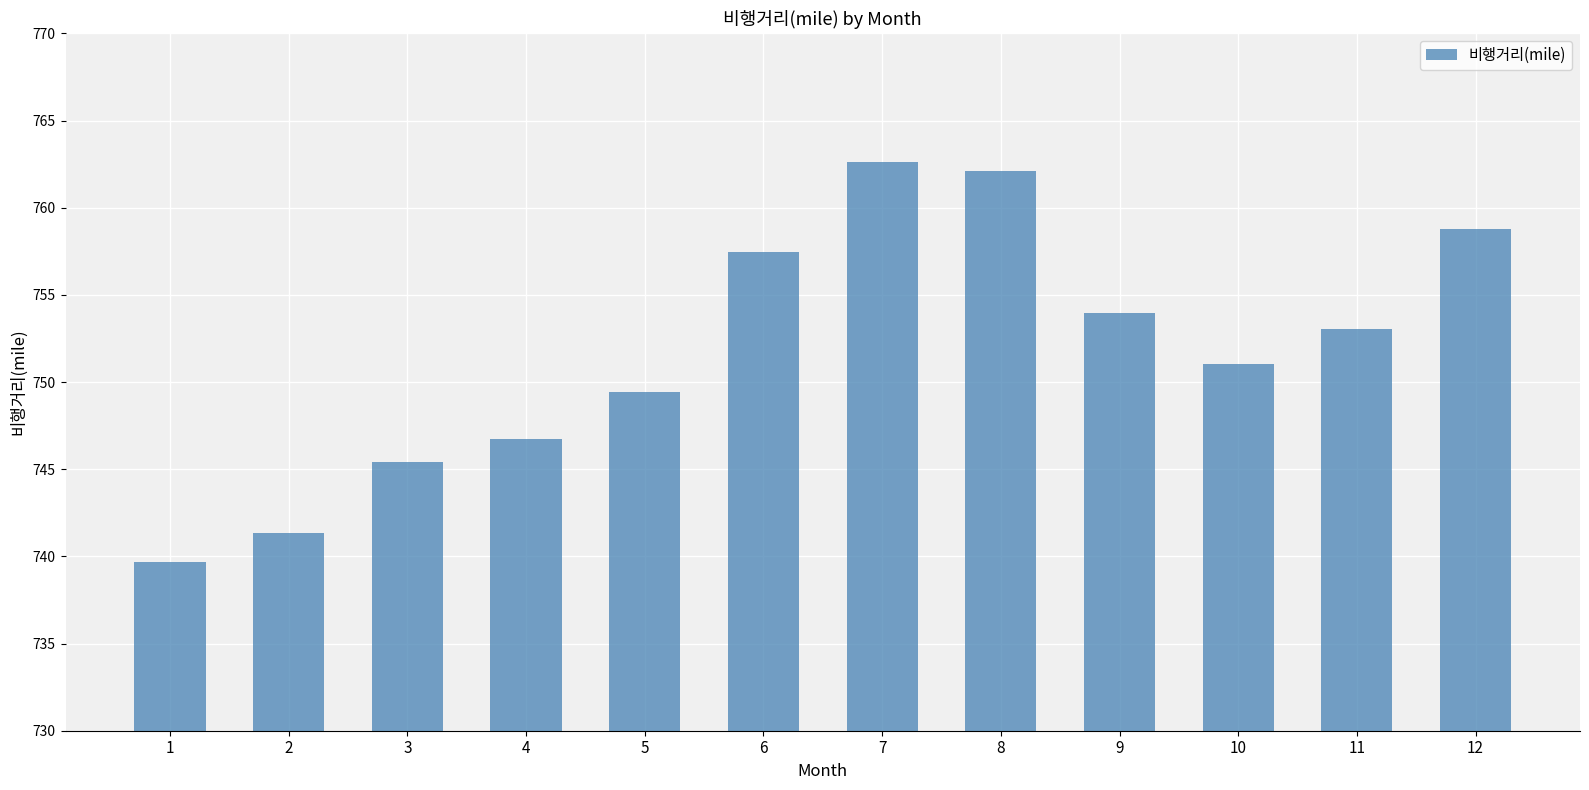

Reading right to left, what are all the values shown in this chart?

758.8	753.0	751.0	754.0	762.1	762.6	757.4	749.4	746.7	745.4	741.3	739.7